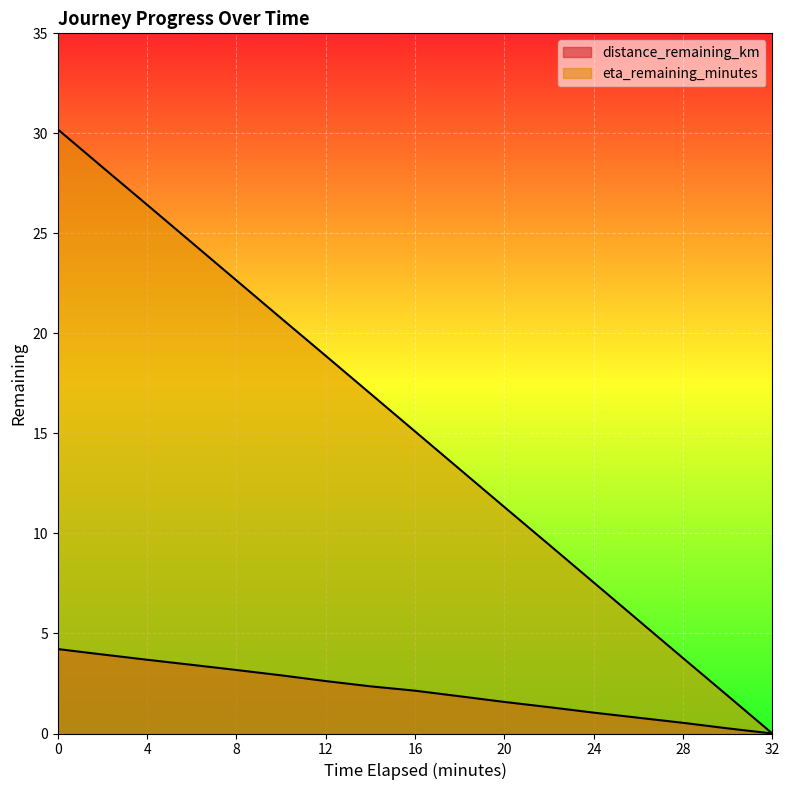

At how many categories does at least one series exceed 13?

10